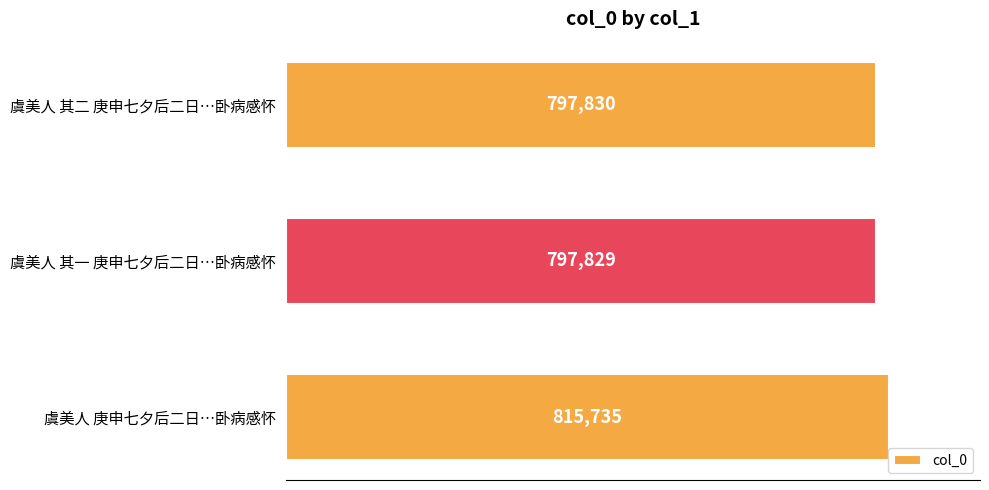

Is it true that the value at 虞美人 庚申七夕后二日…卧病感怀 is 1118295?

False